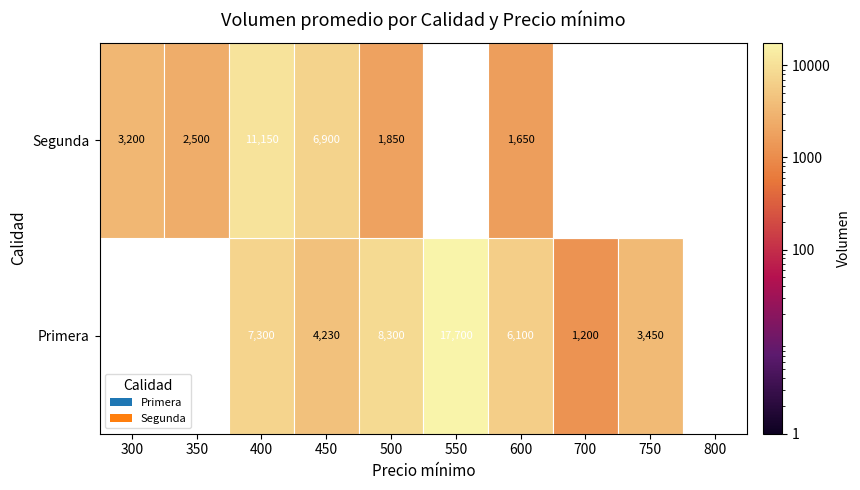

Which category has the highest value in the Primera series?

550